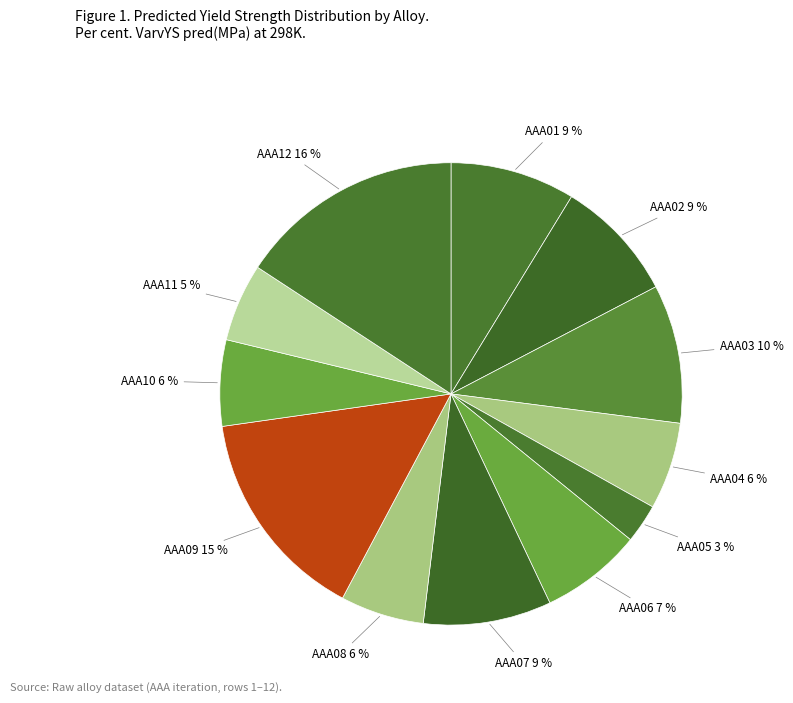

How many slices are in this pie chart?

12